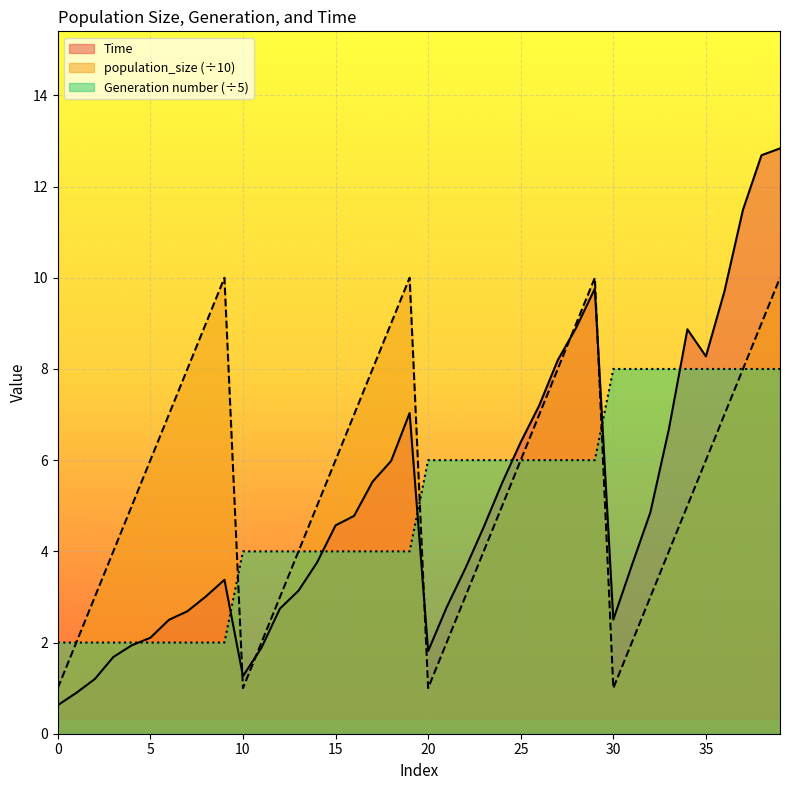

Is it true that Generation number equals 6.4 at 13?

False